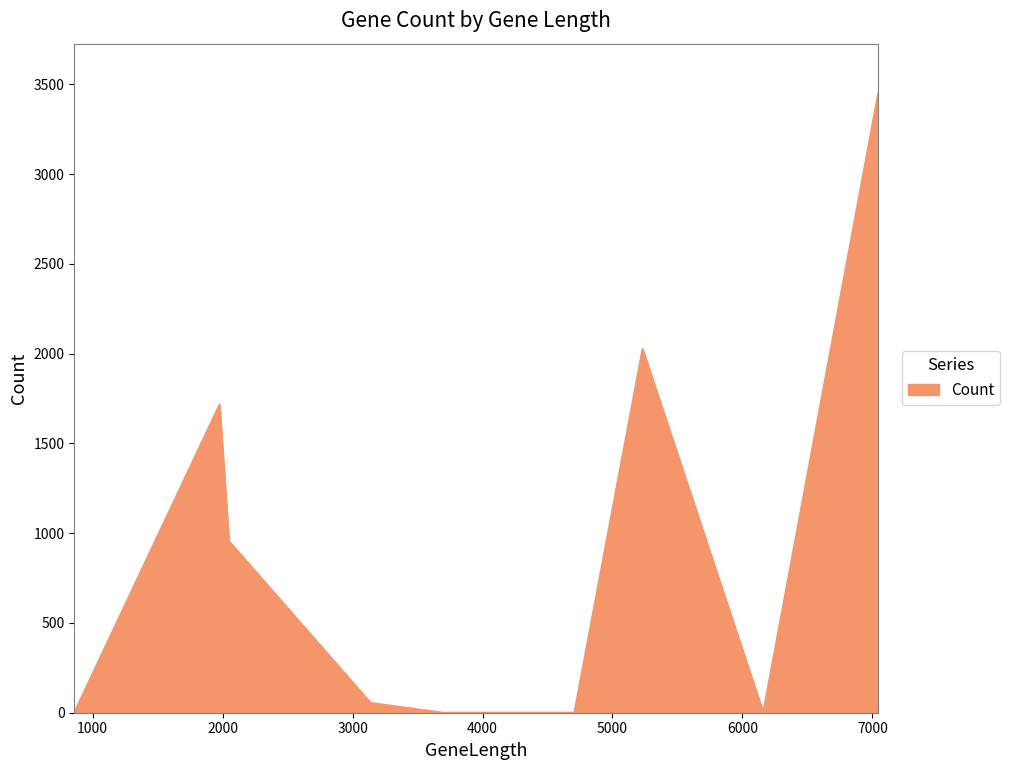

What is the maximum value shown in the chart?

3451